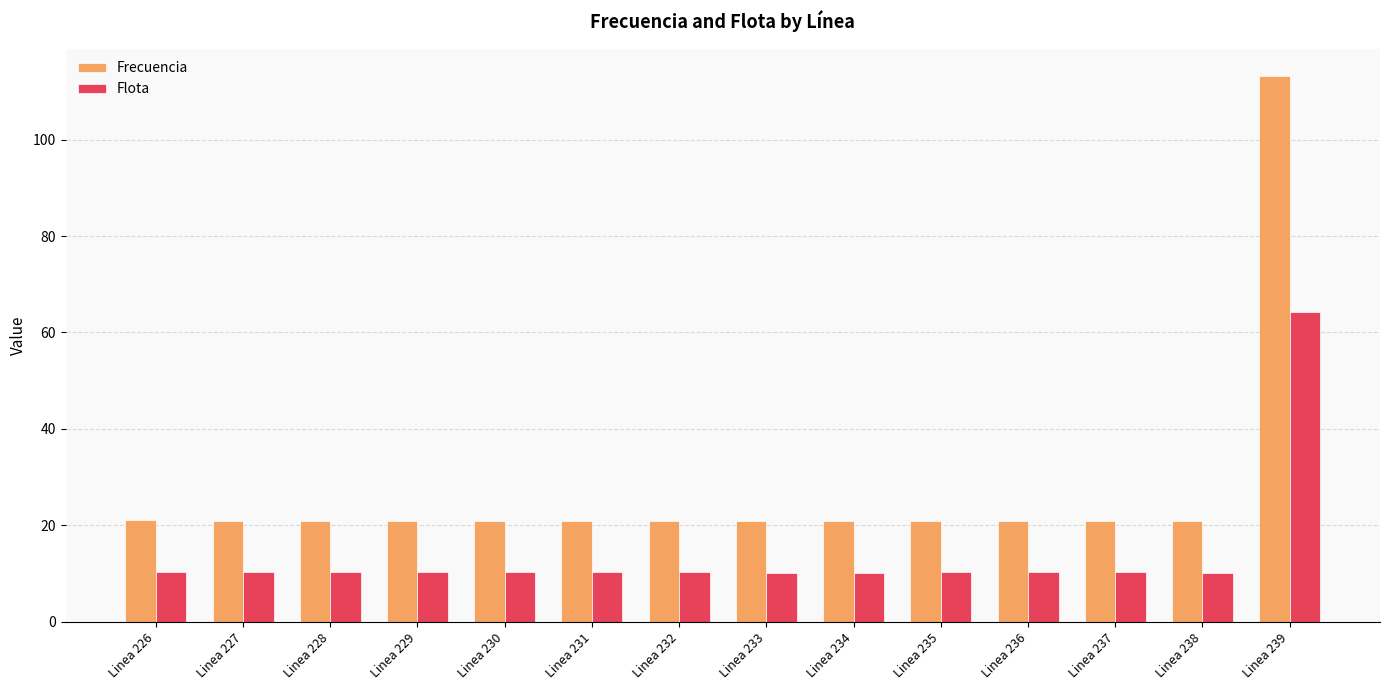

What is the total value across all series at Linea 231?

31.2